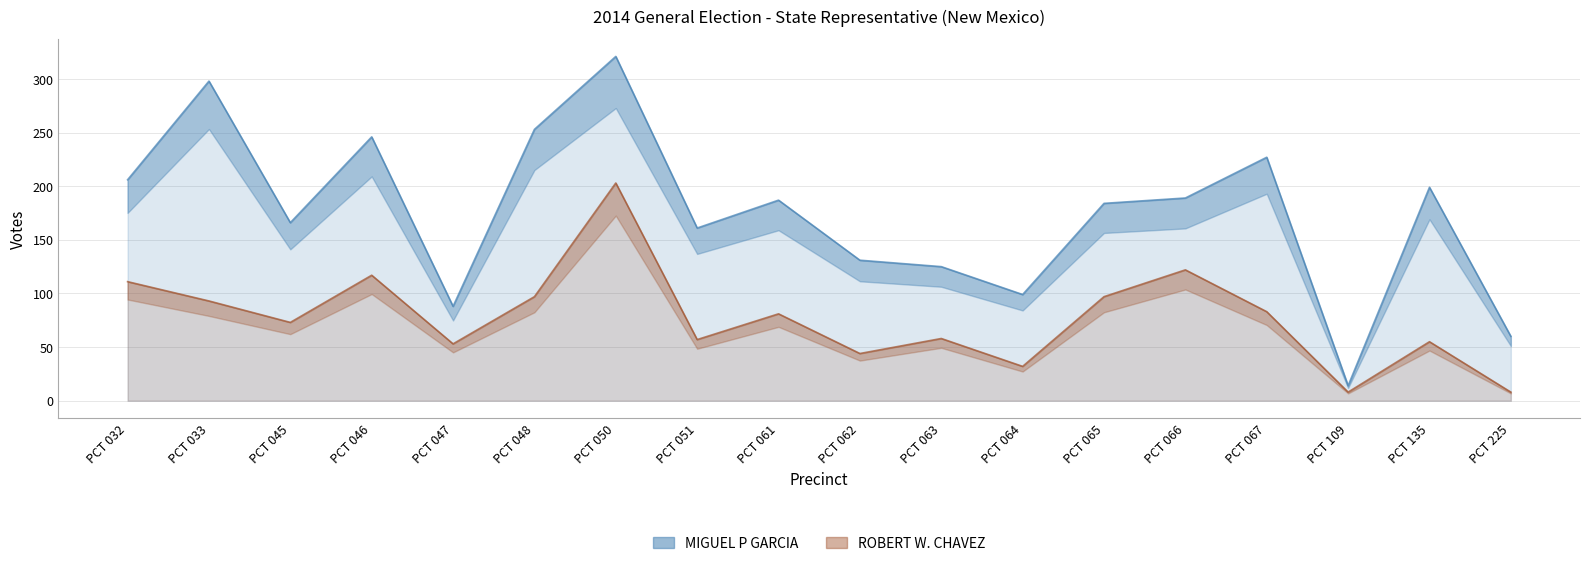

True or false: ROBERT W. CHAVEZ has more than 0 interior local peaks.

True